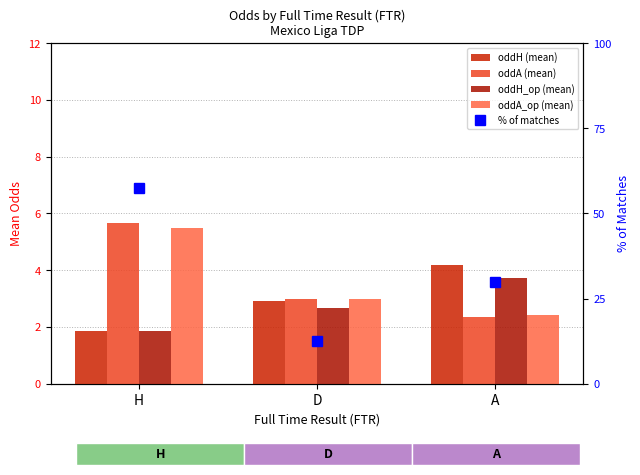

What is the difference between the maximum and minimum values in the % of matches series?

45.0